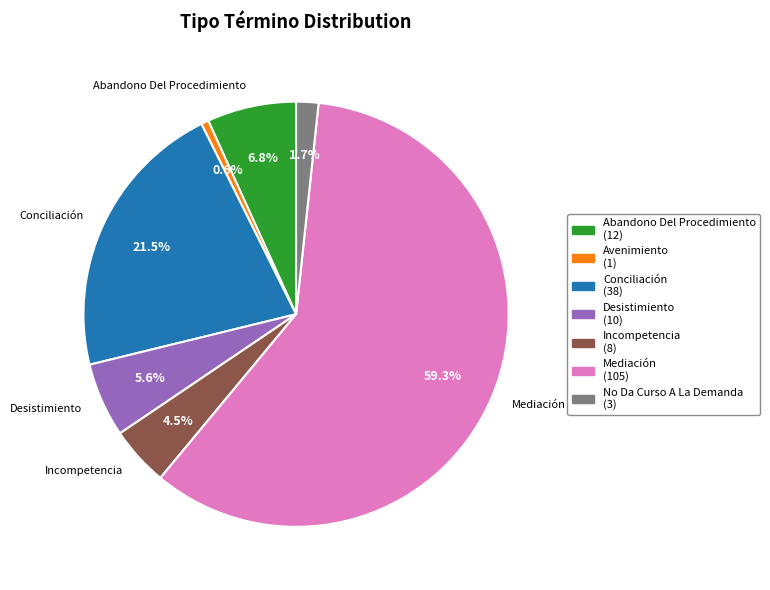

To the nearest percent, what is the difference between the largest and smallest slice percentages?

59%